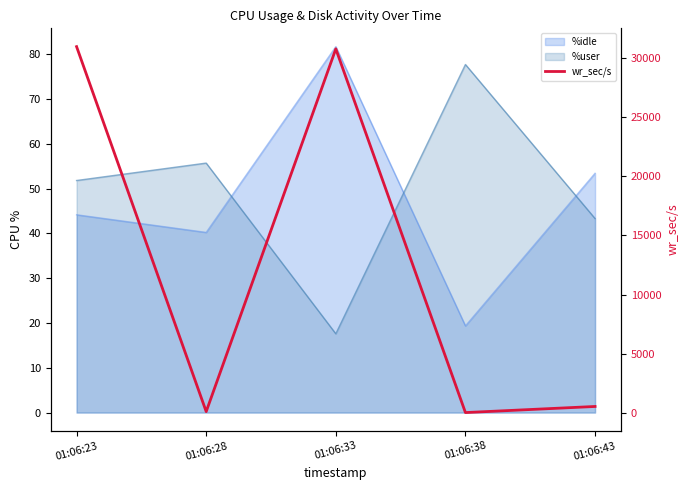

At which category does the chart reach its peak across all series?

01:06:23